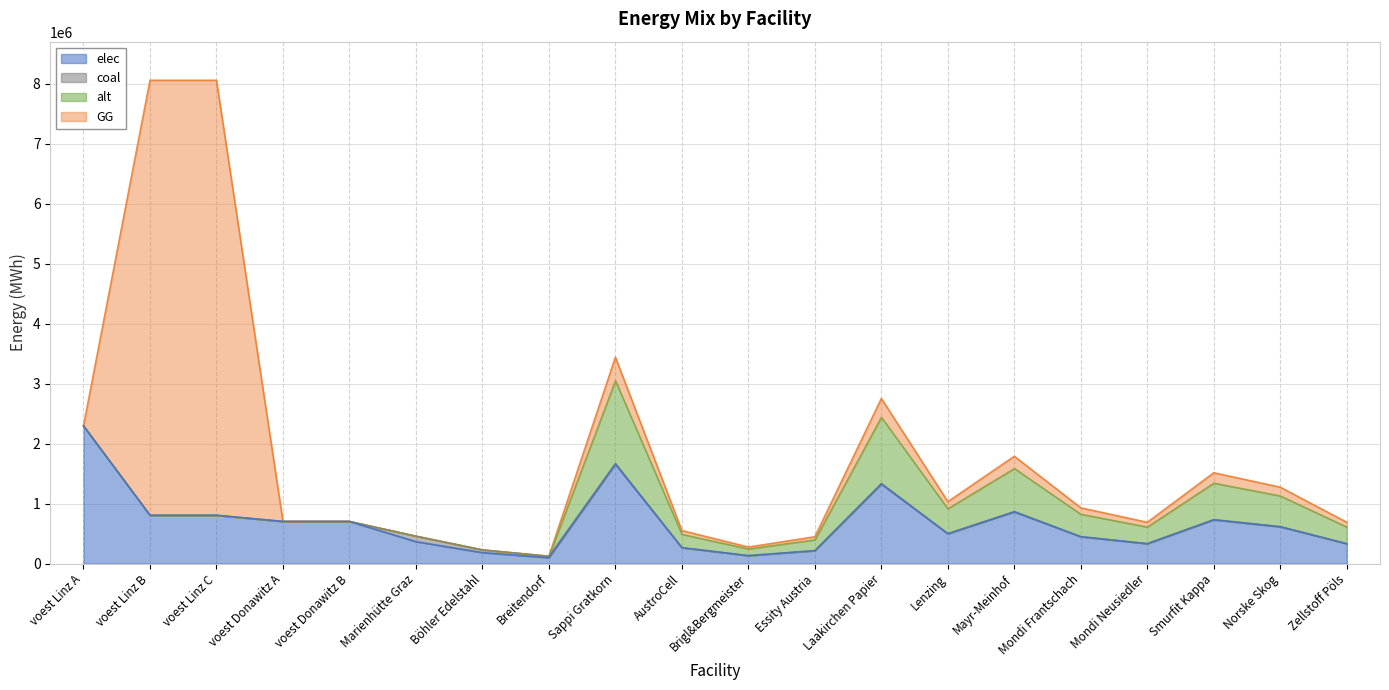

True or false: coal has more than 0 interior local peaks.

True